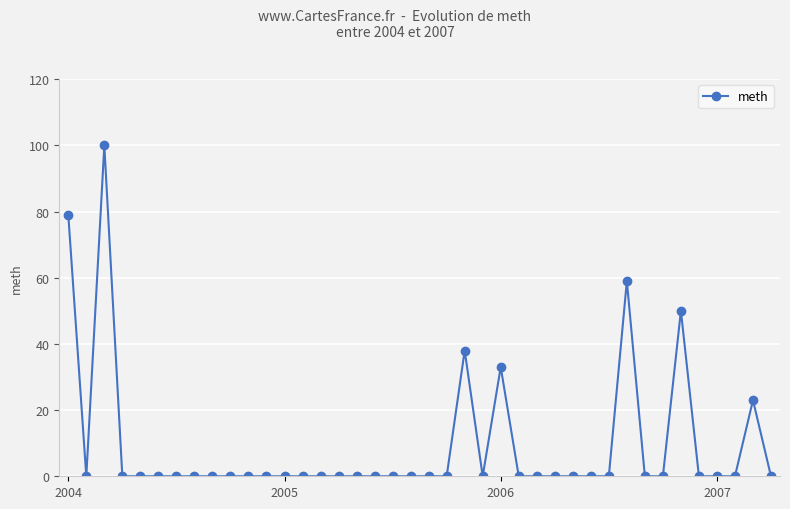

What is the sum of all values?

382